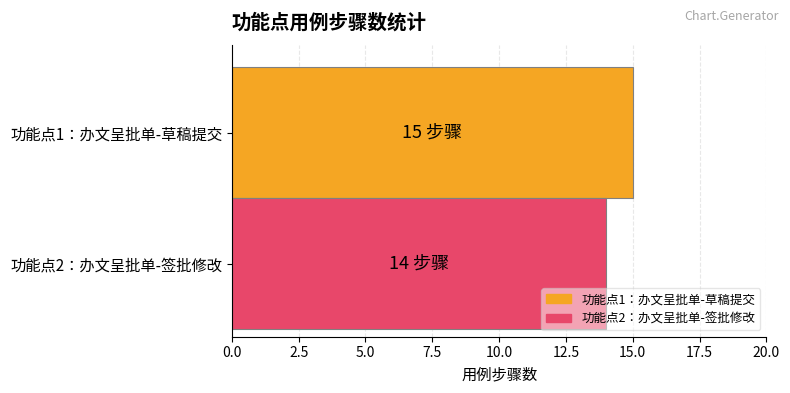

Which series has the widest spread of values?

功能点1：办文呈批单-草稿提交